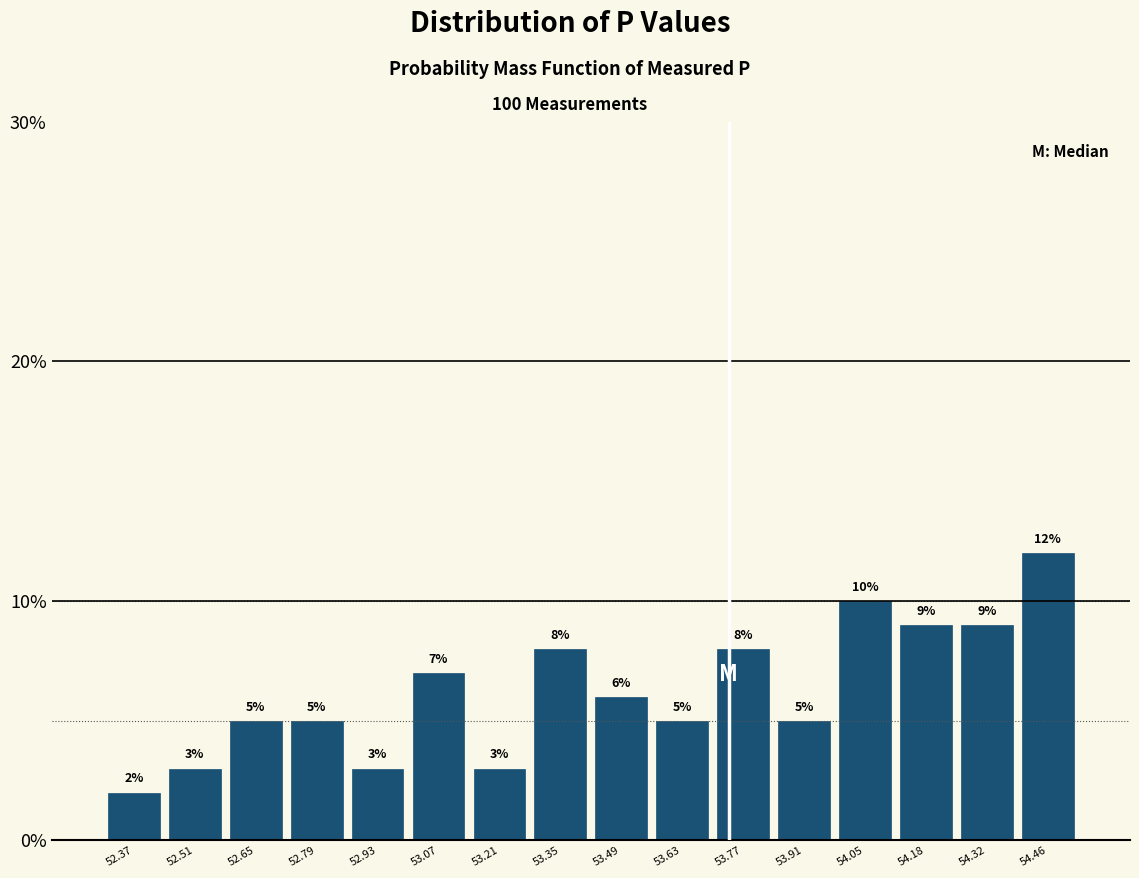

Reading left to right, list every bar in this chart as the range it spans on the x-axis followed by its height. The bar edges are not printed on the chart, so give them approximately, as read against the axis.

52.30 to 52.44: 2
52.44 to 52.58: 3
52.58 to 52.72: 5
52.72 to 52.86: 5
52.86 to 53.00: 3
53.00 to 53.14: 7
53.14 to 53.28: 3
53.28 to 53.42: 8
53.42 to 53.56: 6
53.56 to 53.70: 5
53.70 to 53.84: 8
53.84 to 53.98: 5
53.98 to 54.12: 10
54.12 to 54.26: 9
54.26 to 54.40: 9
54.40 to 54.54: 12